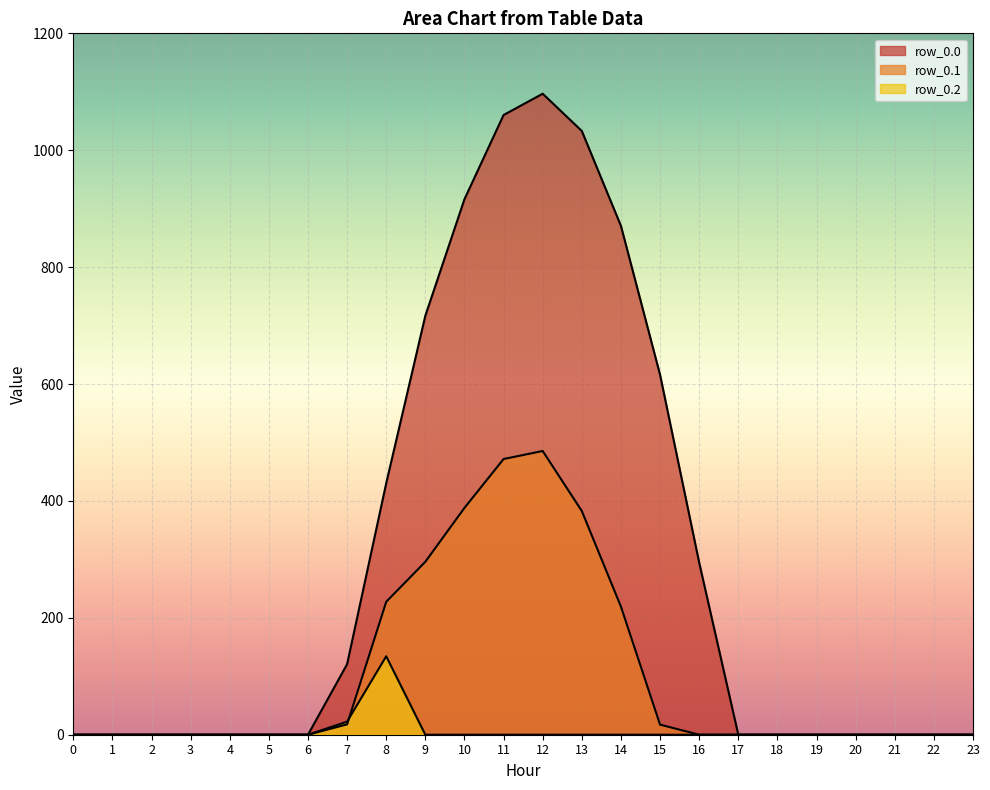

List the series in order of their peak value, highest first.

row_0.0, row_0.1, row_0.2